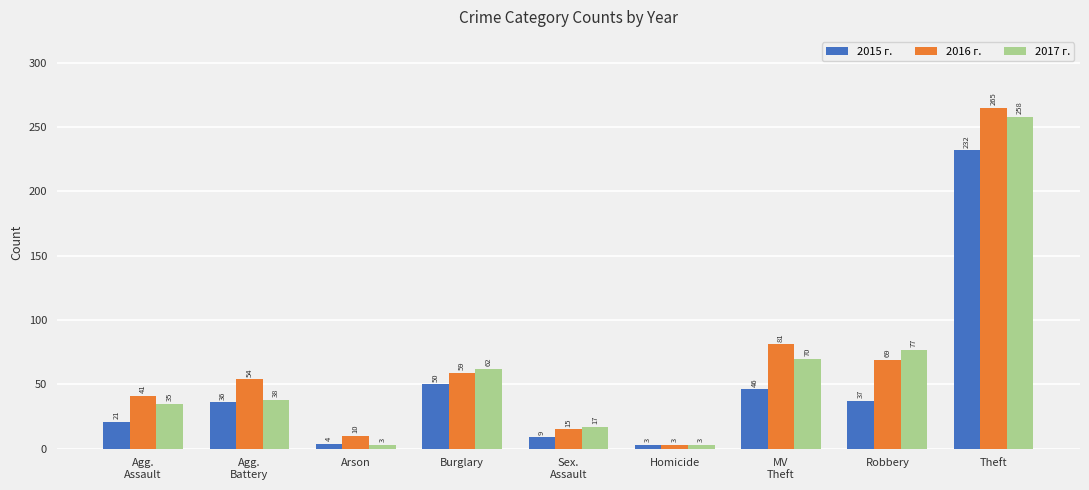

Count the number of data series in this chart.

3